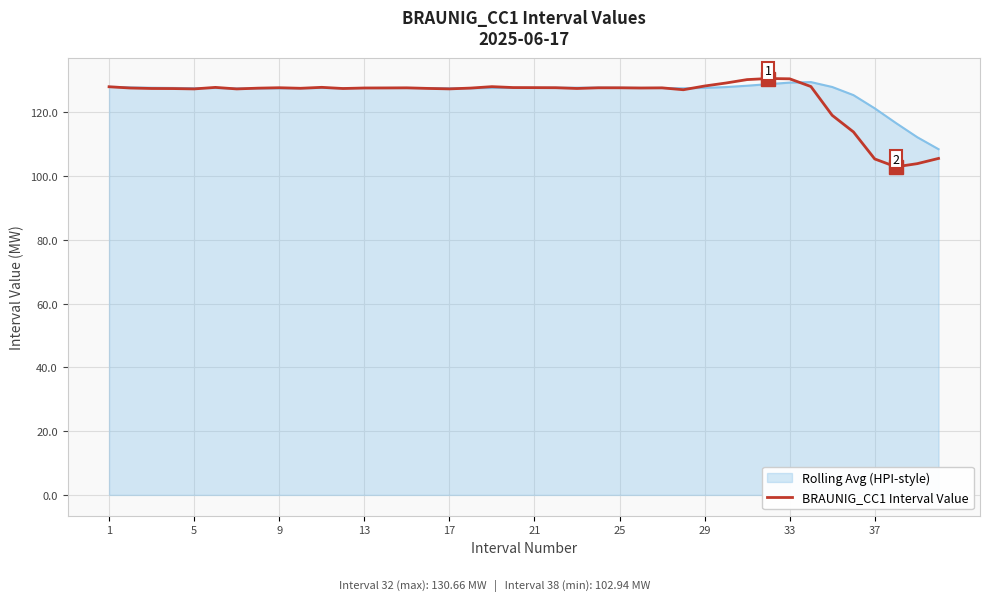

How many lines are shown in the chart?

2